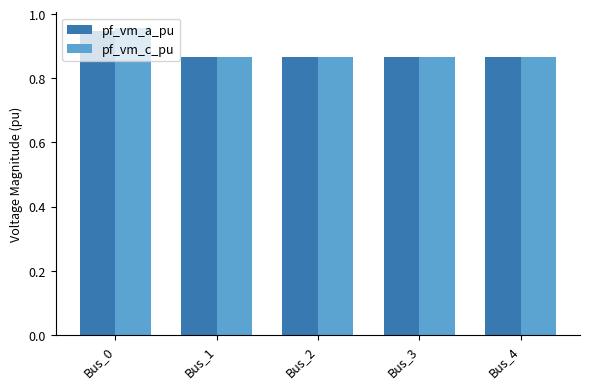

Rank the series by their maximum value, from lowest to highest.

pf_vm_a_pu, pf_vm_c_pu